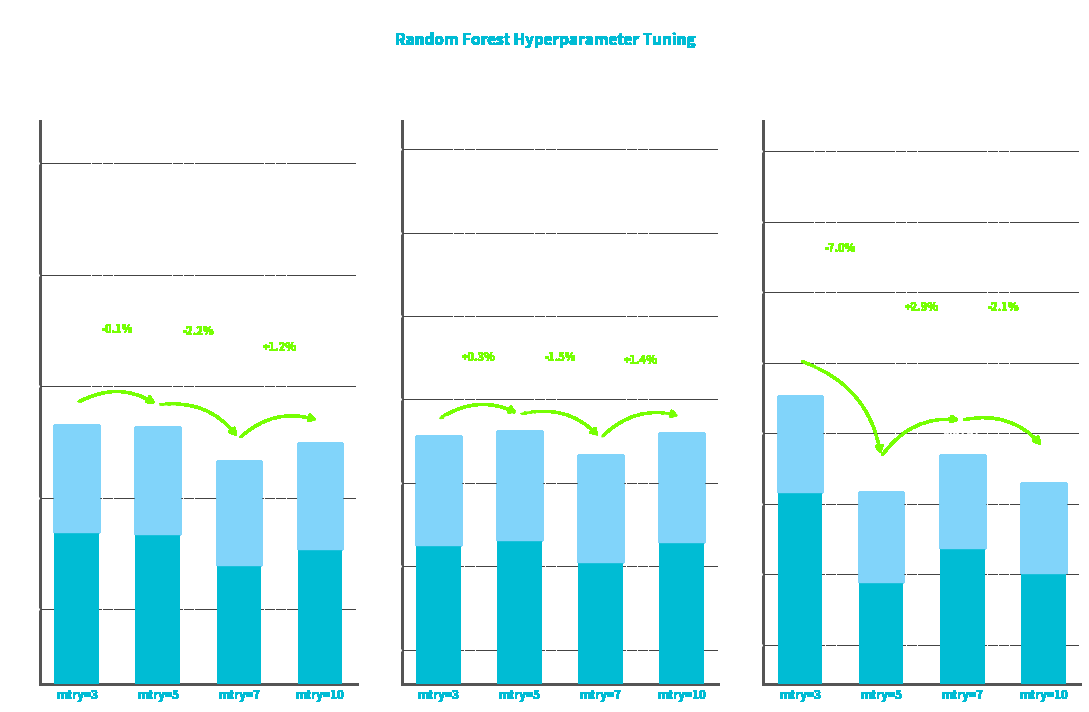

At how many categories does at least one series exceed 0?

4